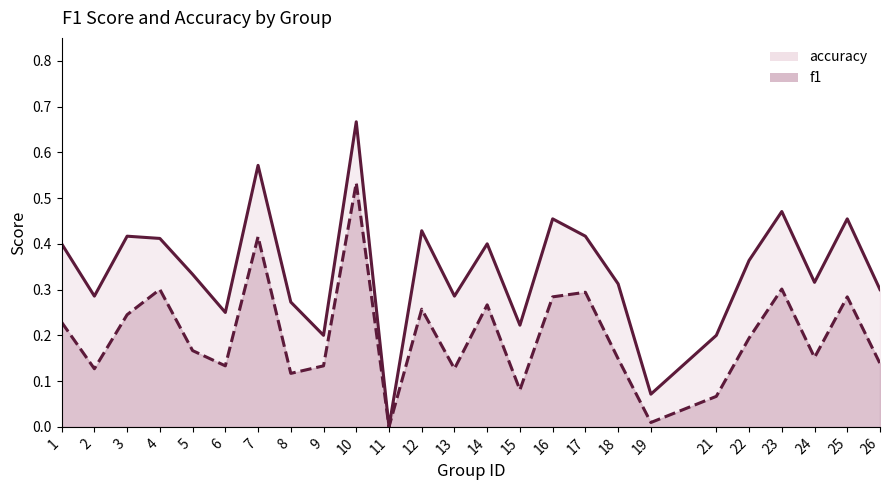

Reading left to right, what are all the values shown in this chart?

accuracy_line: 0.4	0.3	0.4	0.4	0.3	0.2	0.6	0.3	0.2	0.7	0.0	0.4	0.3	0.4	0.2	0.5	0.4	0.3	0.1	0.2	0.4	0.5	0.3	0.5	0.3
f1_line: 0.2	0.1	0.2	0.3	0.2	0.1	0.4	0.1	0.1	0.5	0.0	0.3	0.1	0.3	0.1	0.3	0.3	0.1	0.0	0.1	0.2	0.3	0.2	0.3	0.1